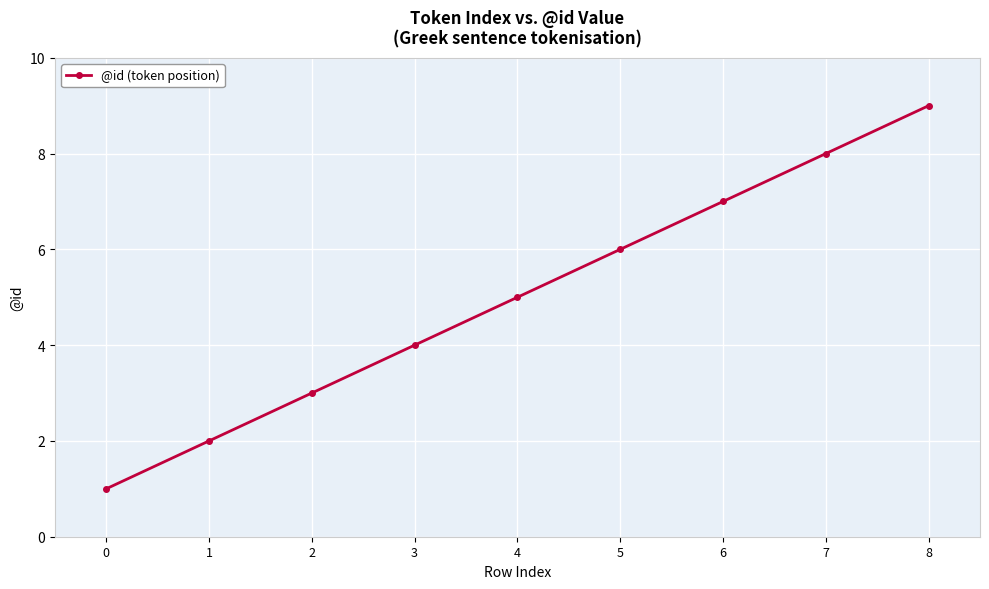

True or false: the data has more than 2 interior local peaks.

False